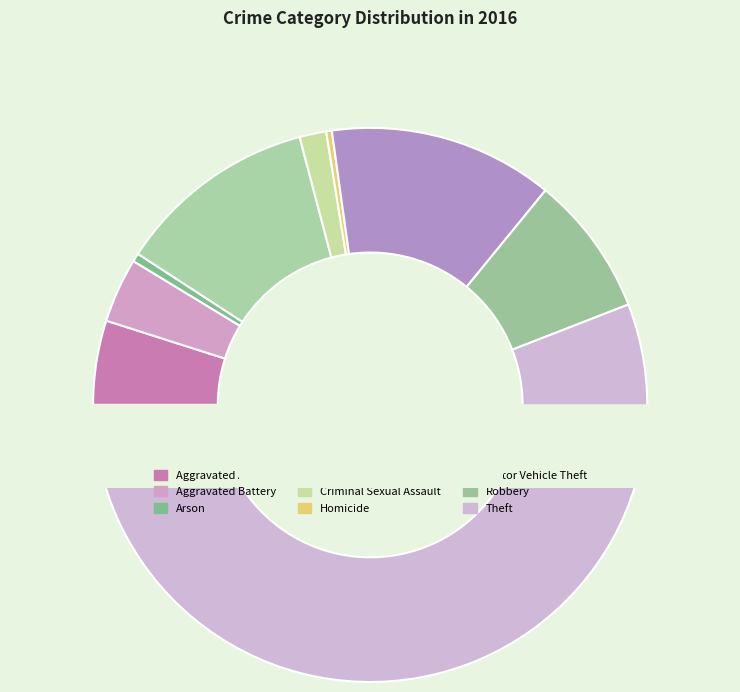

Count the number of slices in the pie.

9